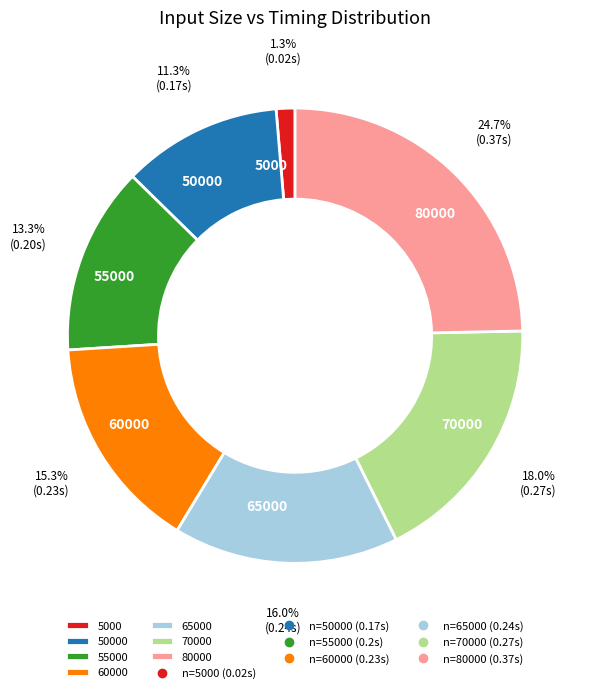

True or false: 50000 accounts for 11% of the total.

True